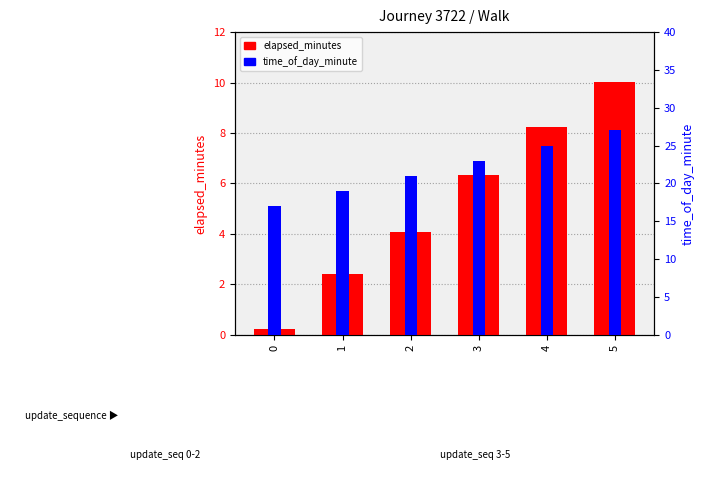

Which series has the largest range (max minus min)?

time_of_day_minute